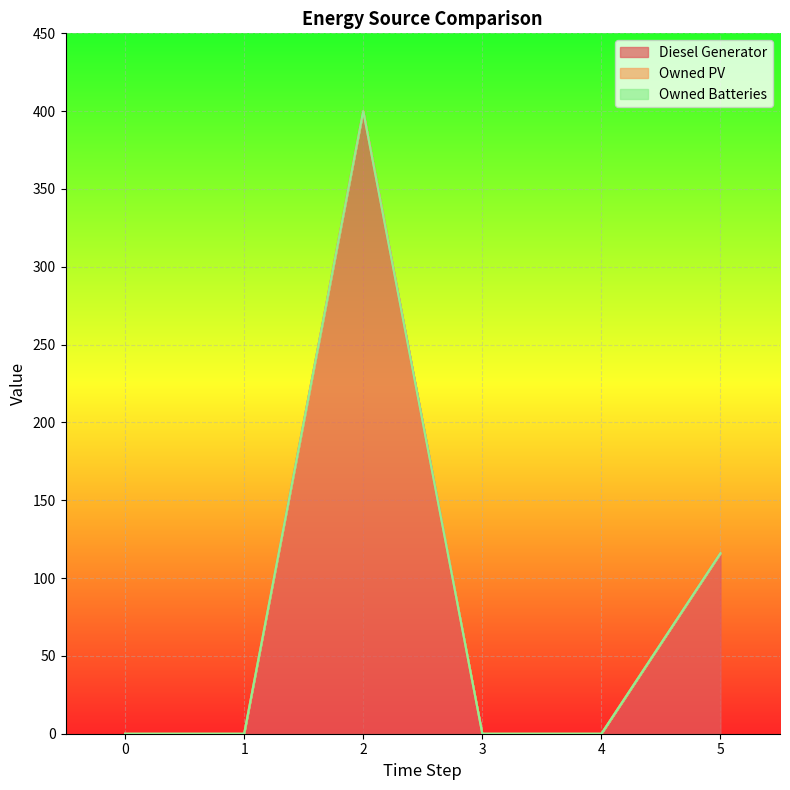

The Owned Batteries series shows 0 at 0. True or false?

True